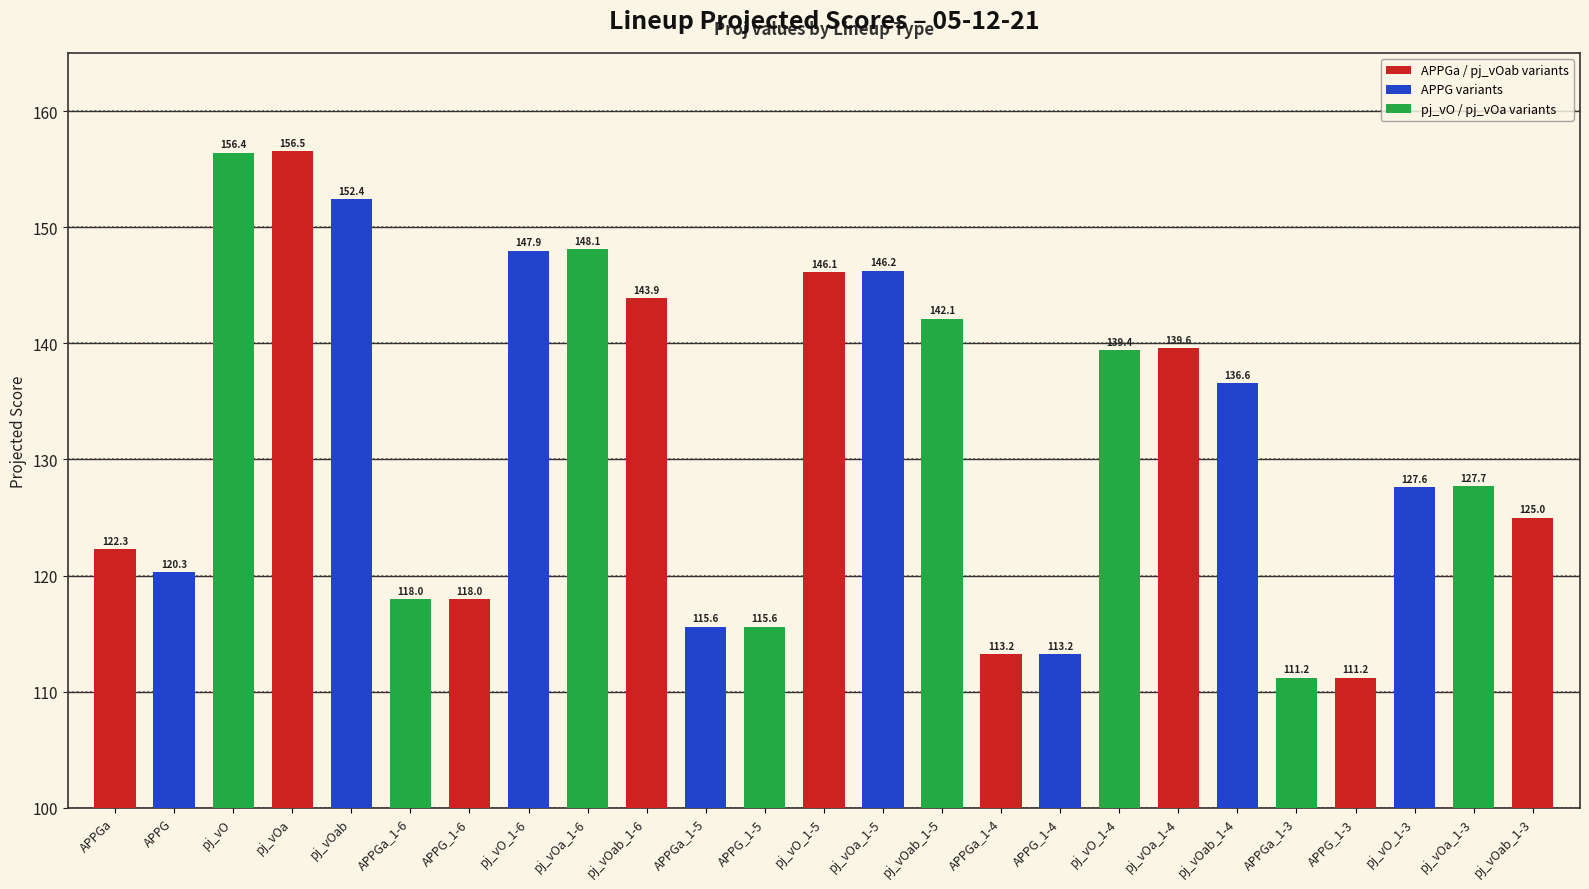

What is the sum of the values at APPGa_1-4 and APPGa_1-6?

231.2